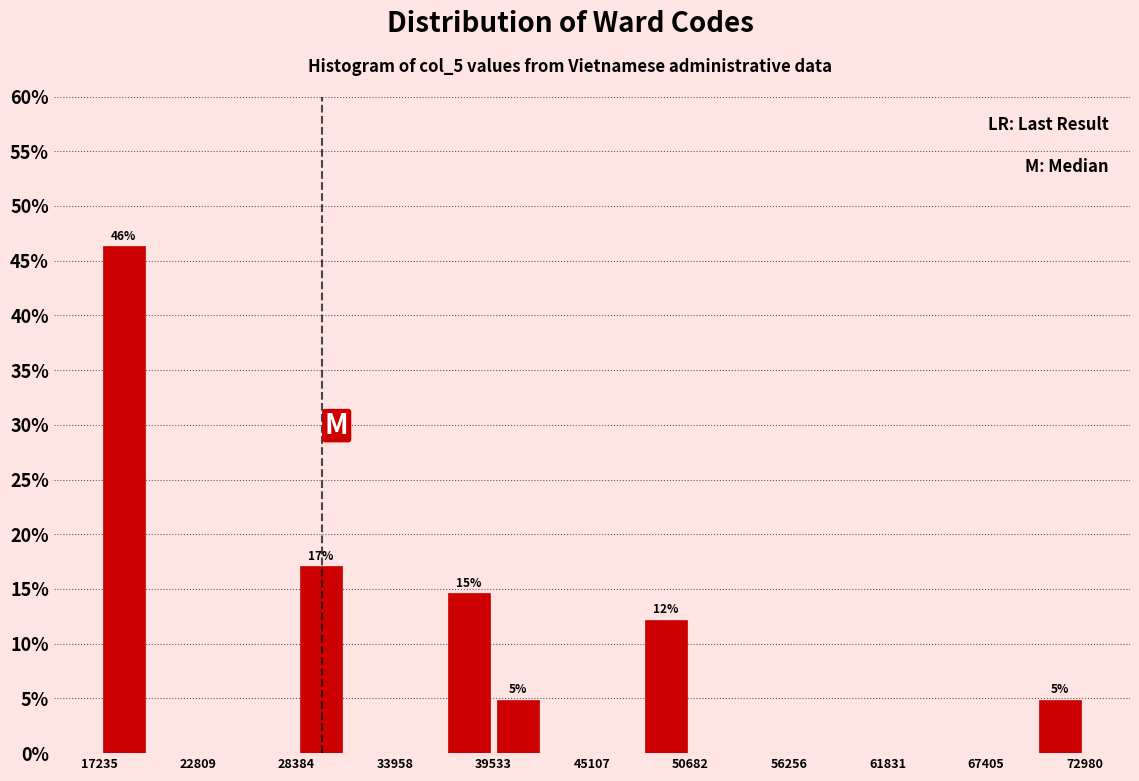

Read against the x-axis, roughly where is the centre of the tallest bar?

19000